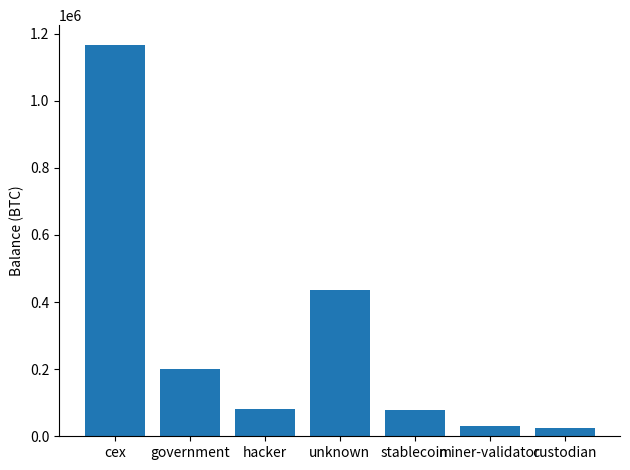

The value at hacker is 127768.4. True or false?

False